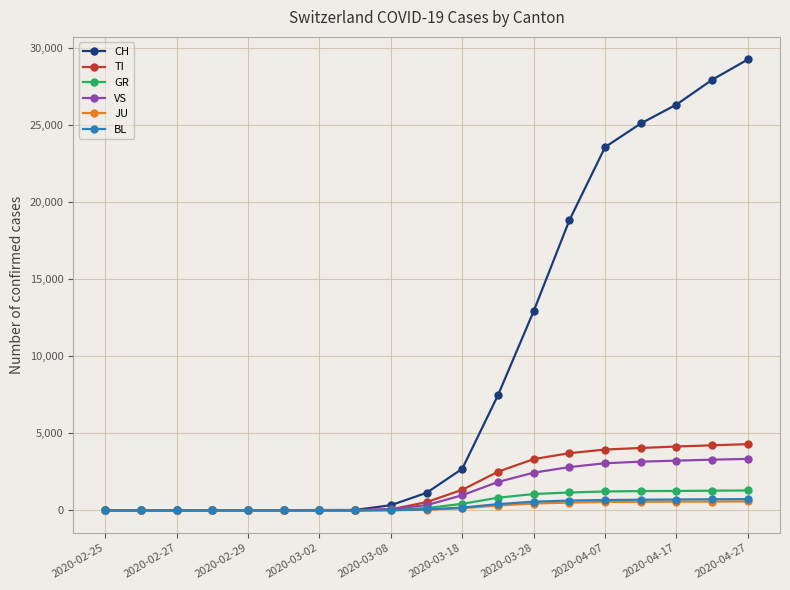

What is the greatest value displayed?

29264